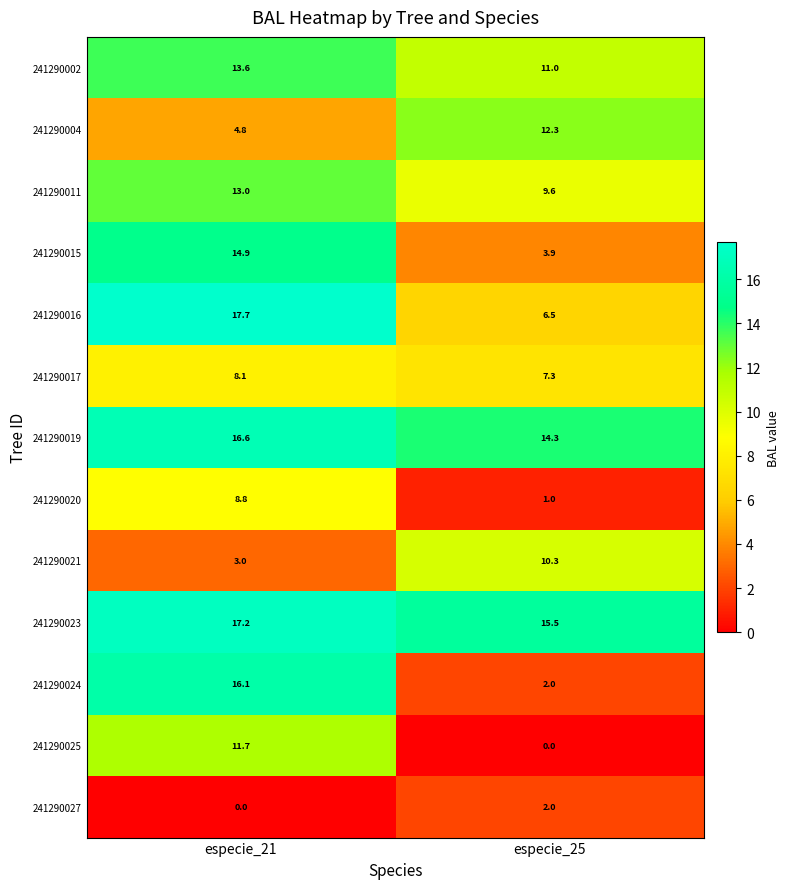

Which series has the widest spread of values?

241290024